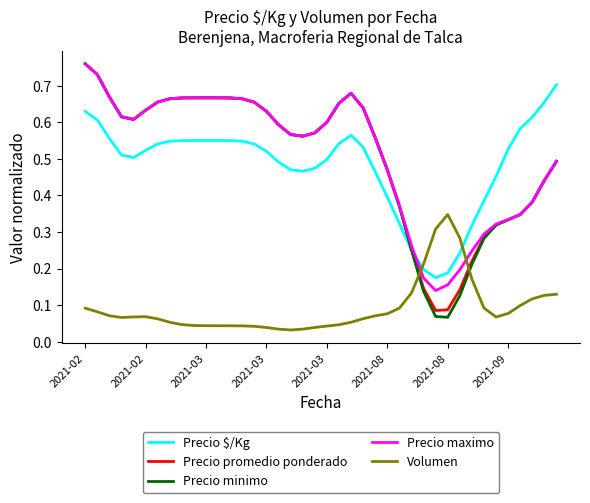

How many times do Volumen and Precio $/Kg cross each other?

2